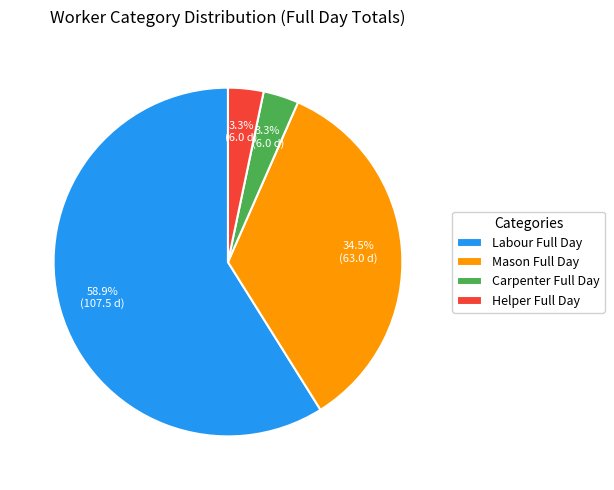

How many slices are in this pie chart?

4